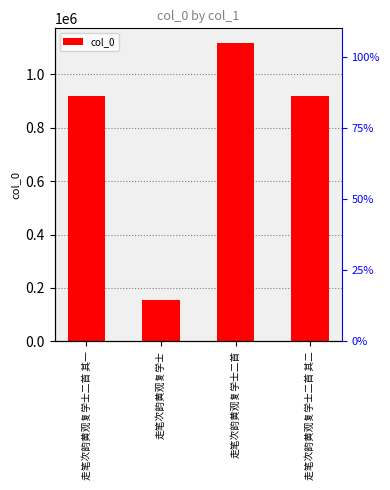

Reading right to left, what are all the values shown in this chart?

919739	1116455	154203	919740